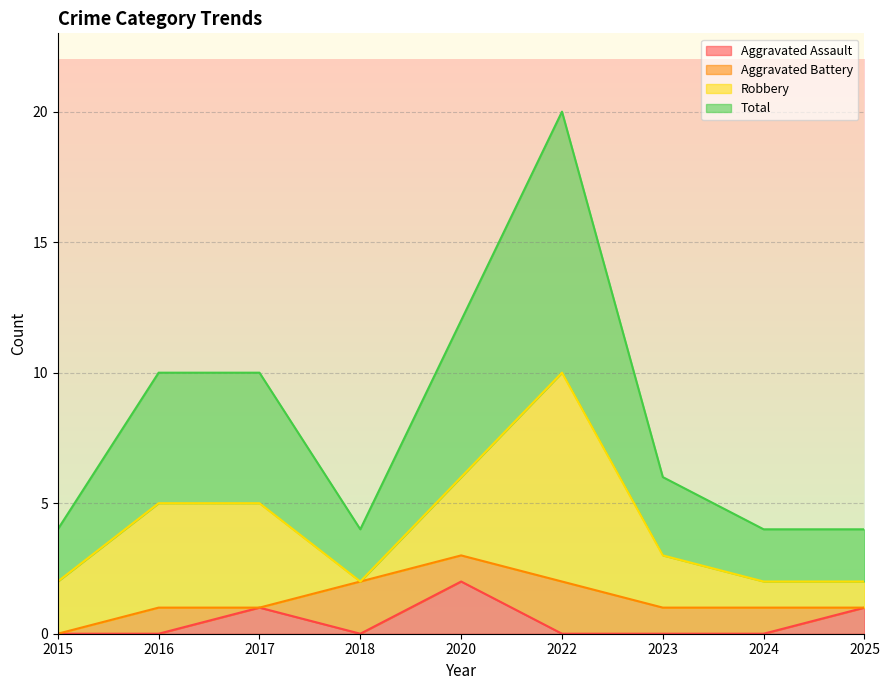

Where is Total nearest to the value 6?

2020